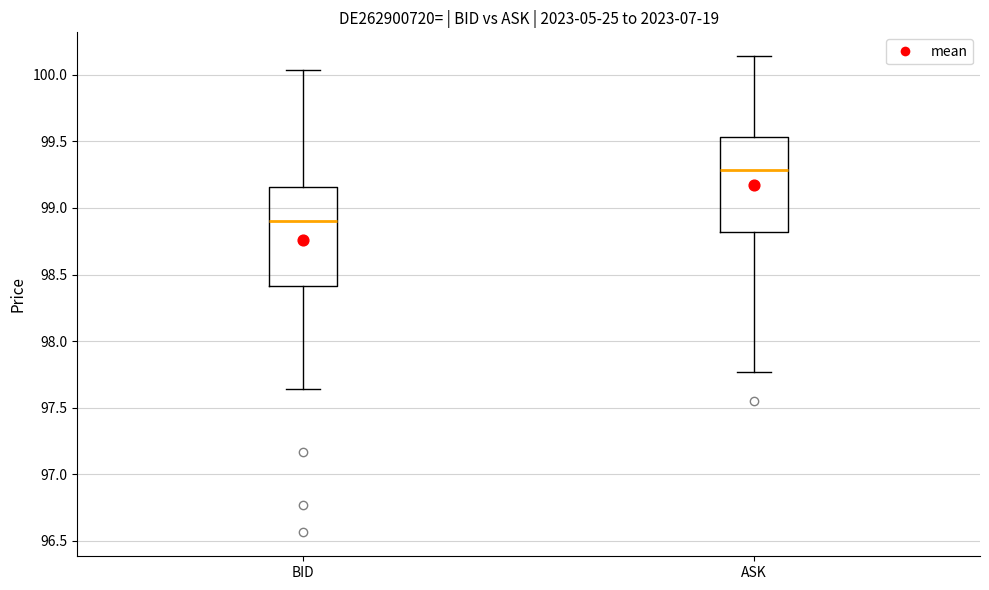

Which box has the lowest median line?

BID